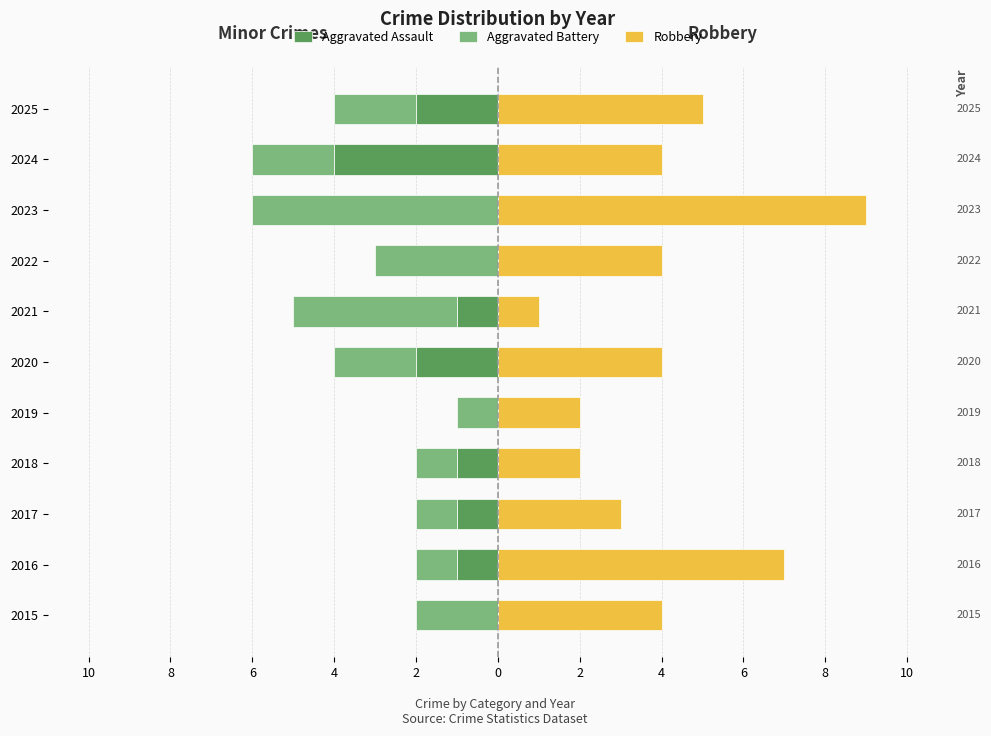

The Aggravated Assault series shows -1 at 2020. True or false?

False